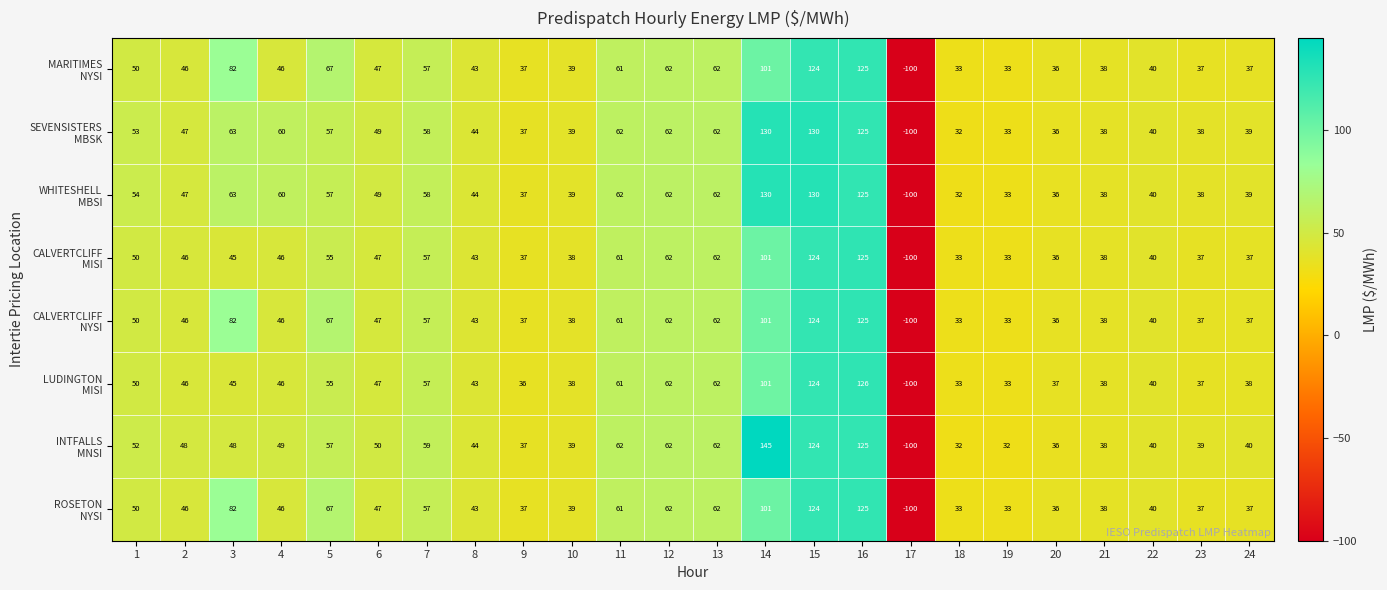

At how many categories does at least one series exceed 14?

23